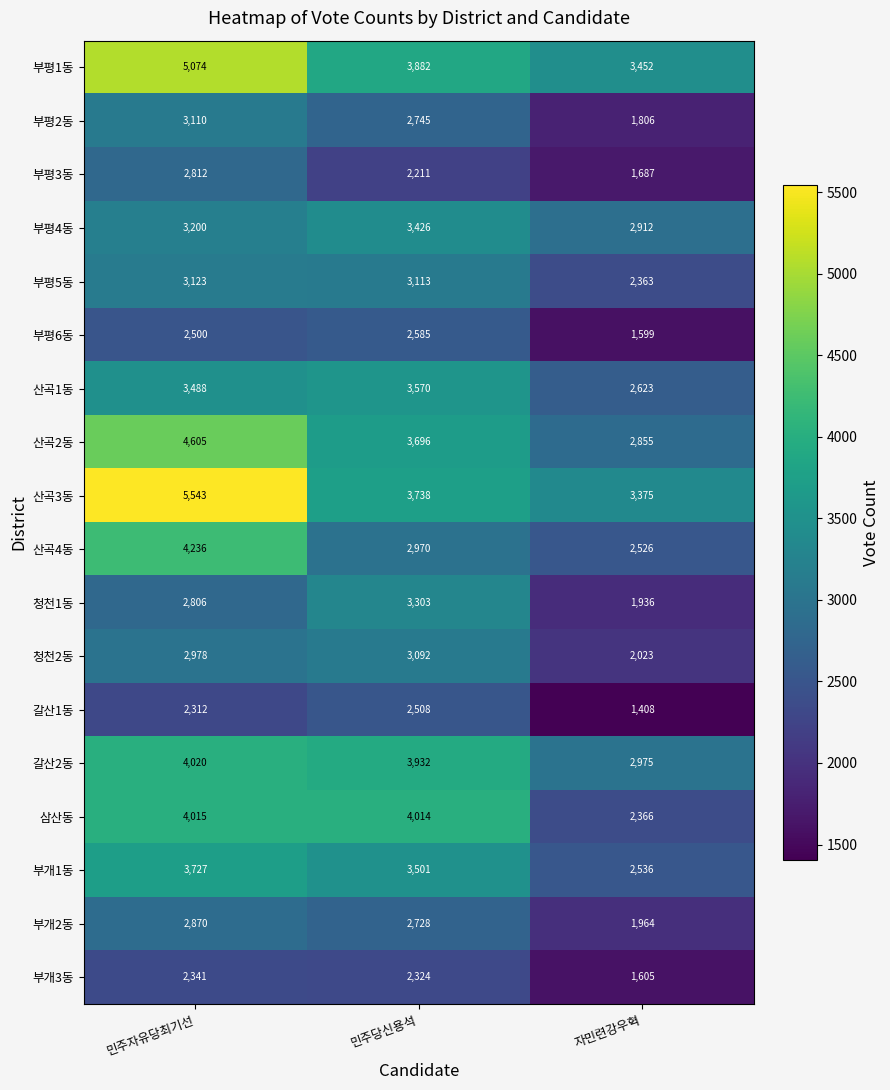

What is the sum of all 산곡4동 values?

9732